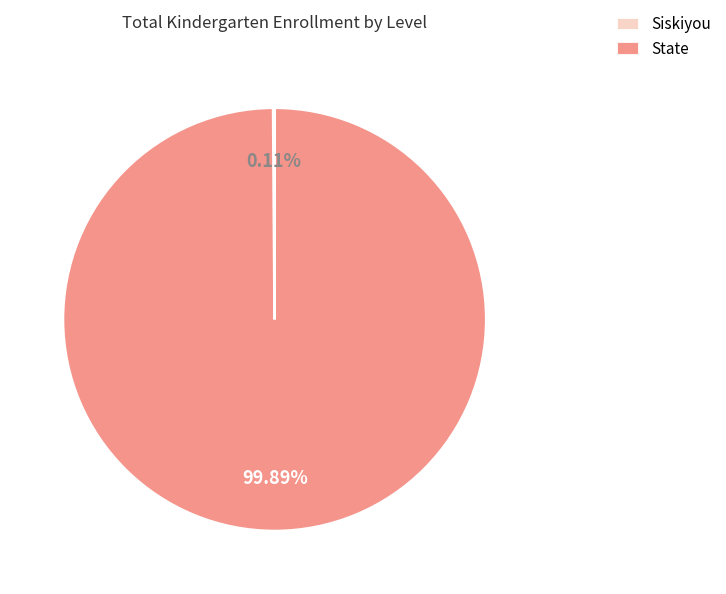

Does any single category account for the majority?

Yes